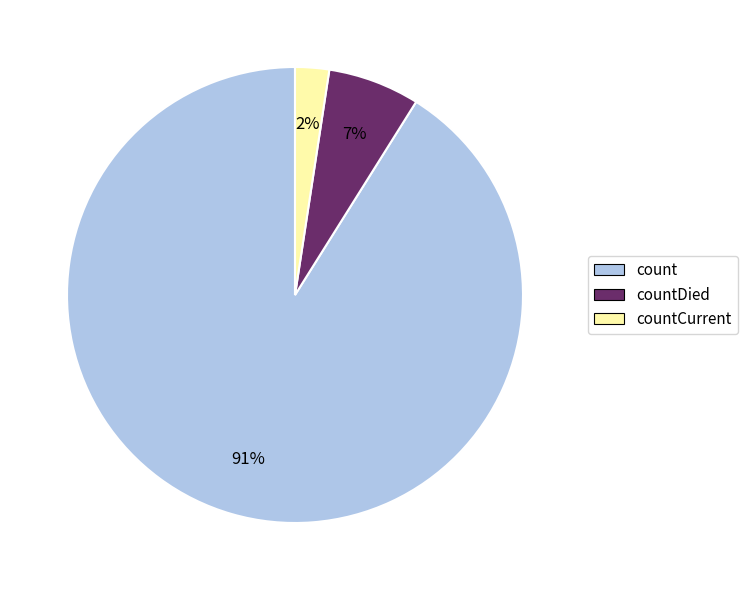

Does count represent more than half of the total?

Yes